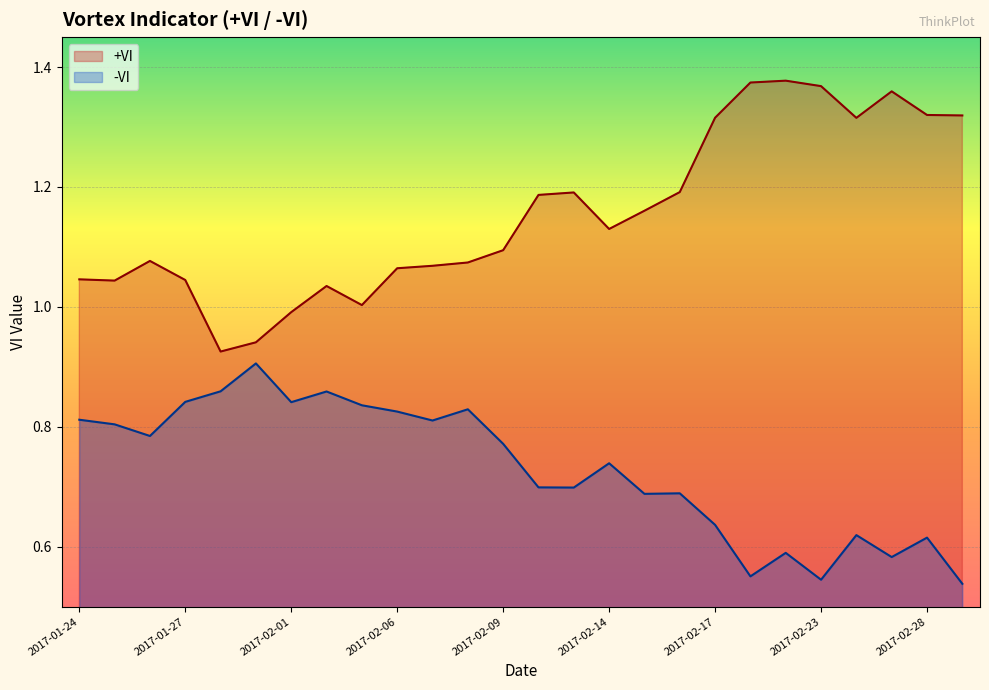

At which category does -VI reach its first local valley?

2017-01-26